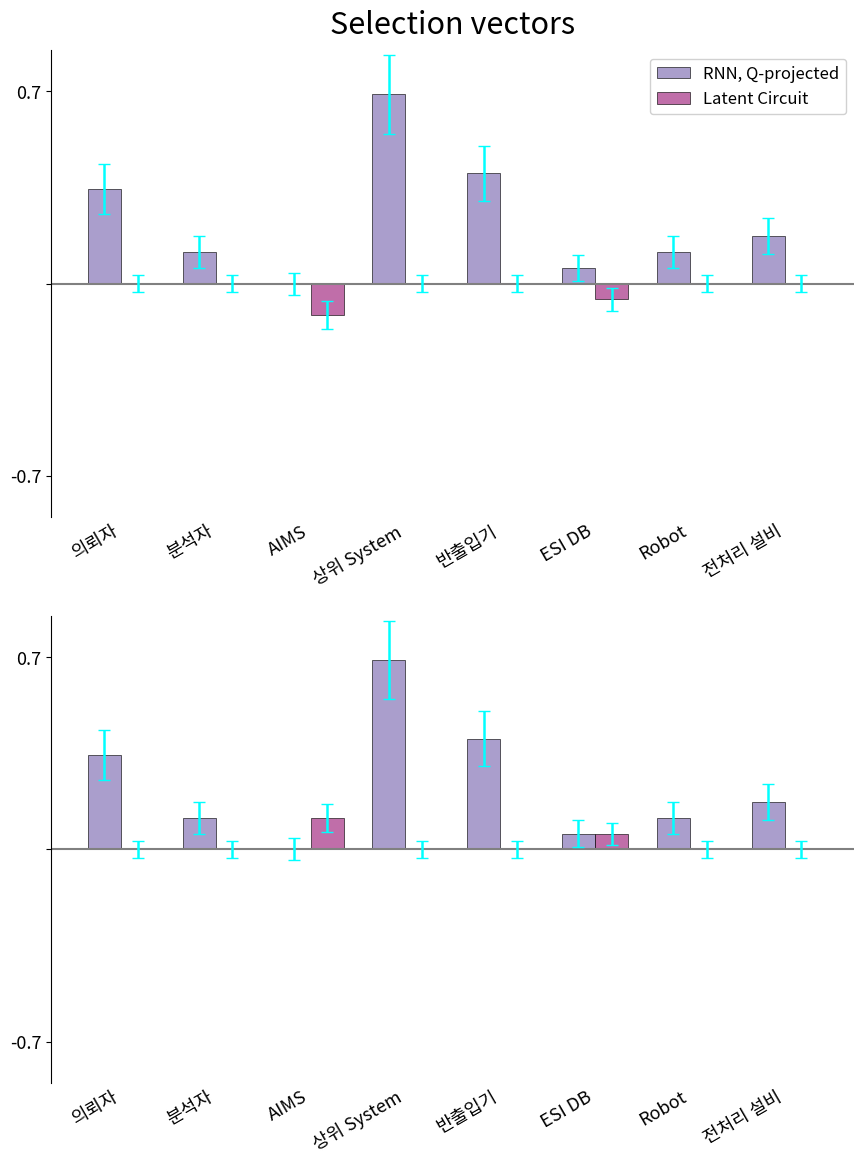

What is the difference between the Latent Circuit values at 전처리 설비 and ESI DB?

0.1